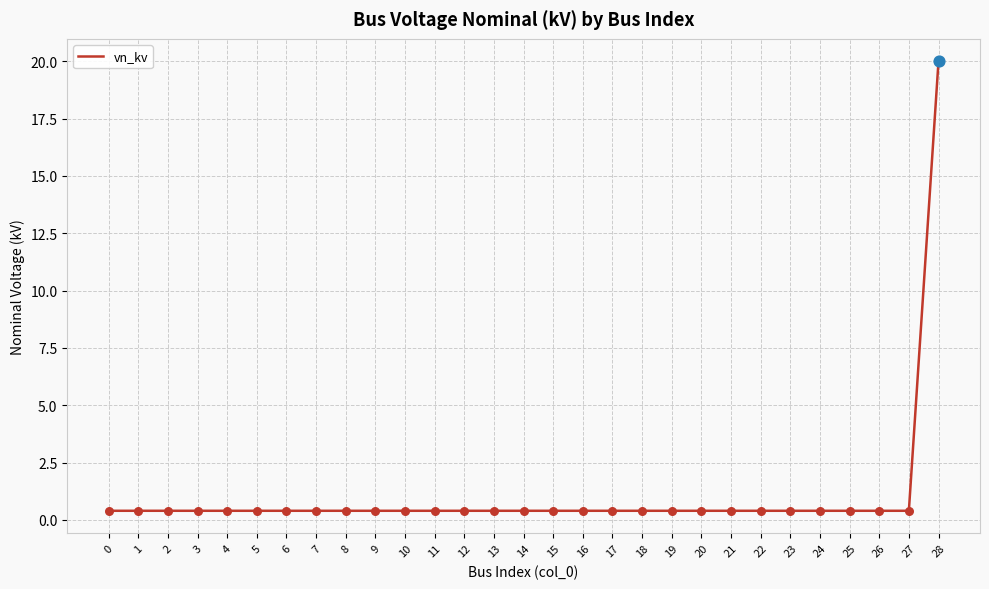

What is the maximum value shown in the chart?

20.0